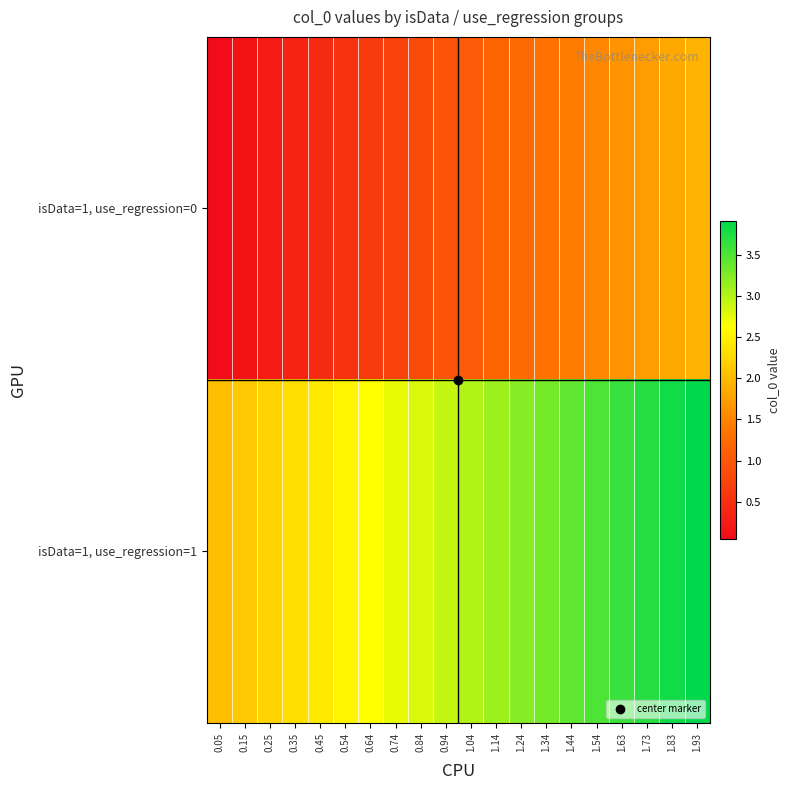

What is the spread (max minus min) of values at 0.45?

2.0